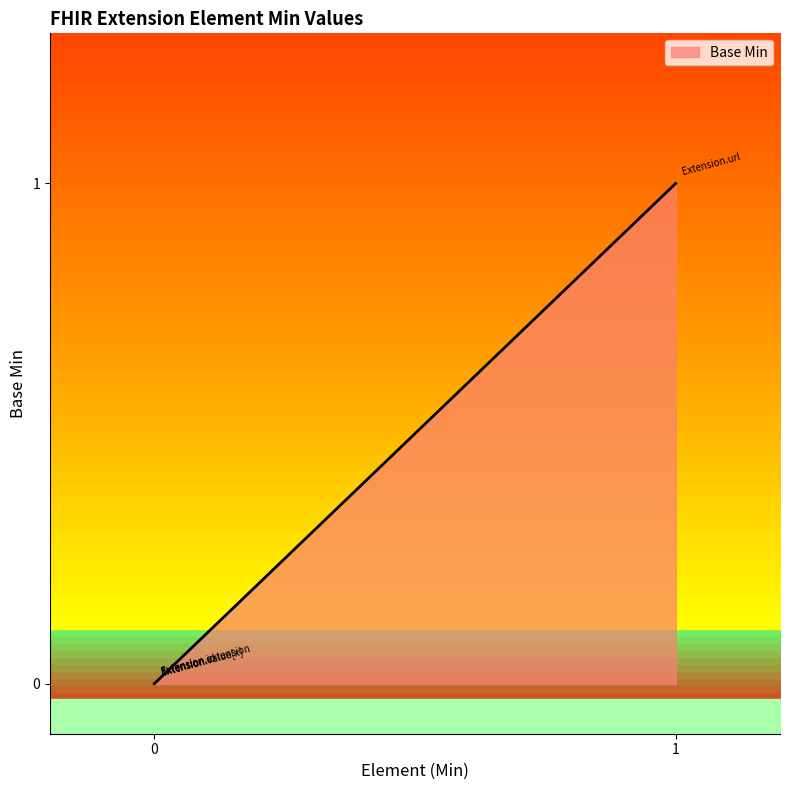

At which category does the chart reach its minimum across all series?

Extension